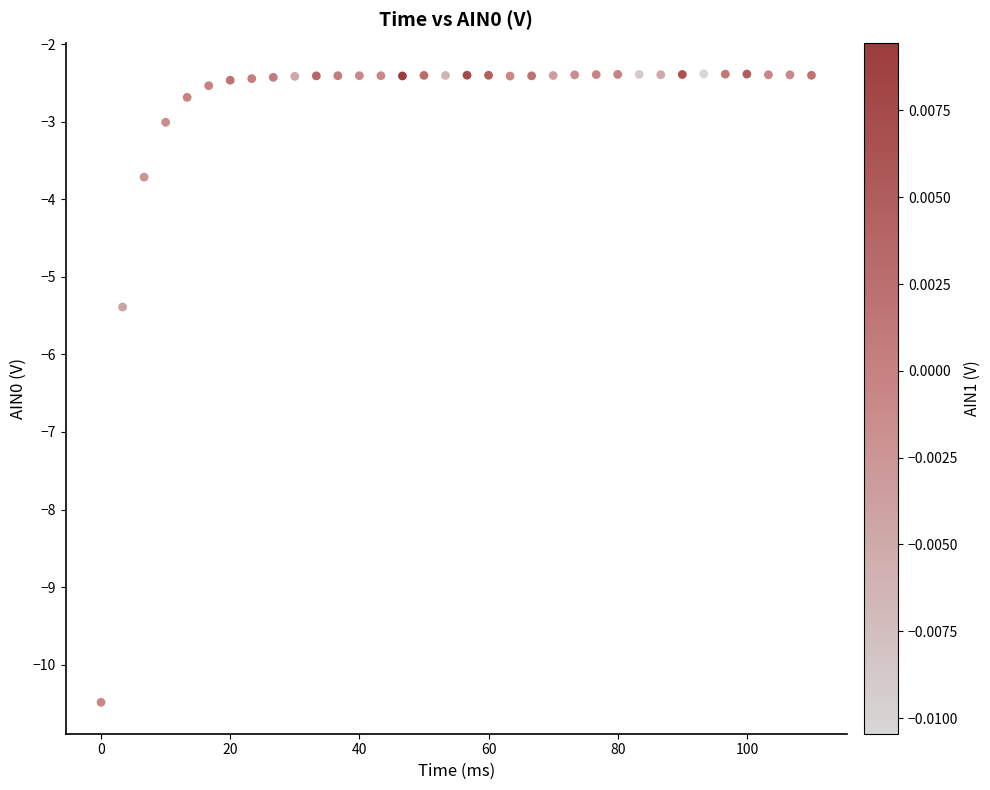

What Y value in the scatter plot is closest to -6?

-5.4